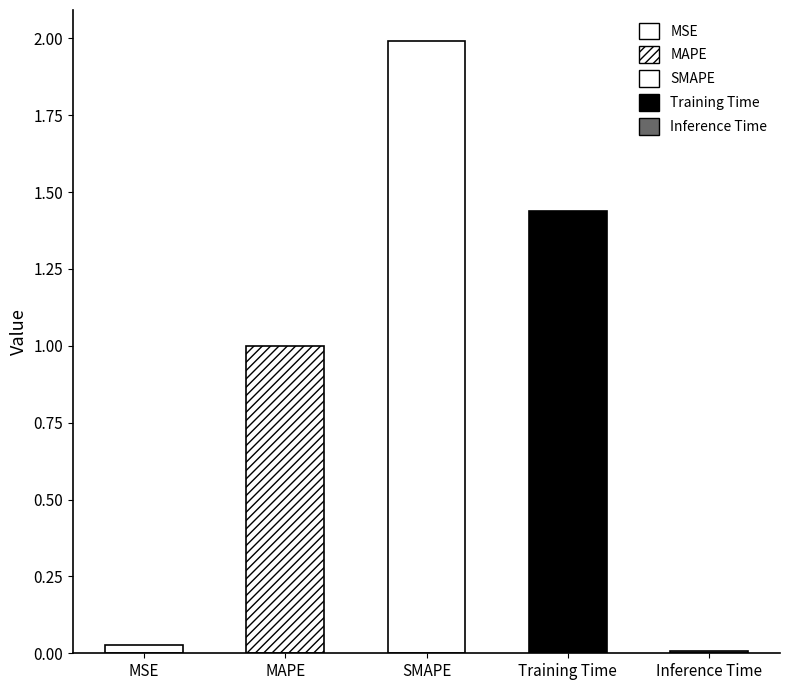

The value at Training Time is 1.0. True or false?

False